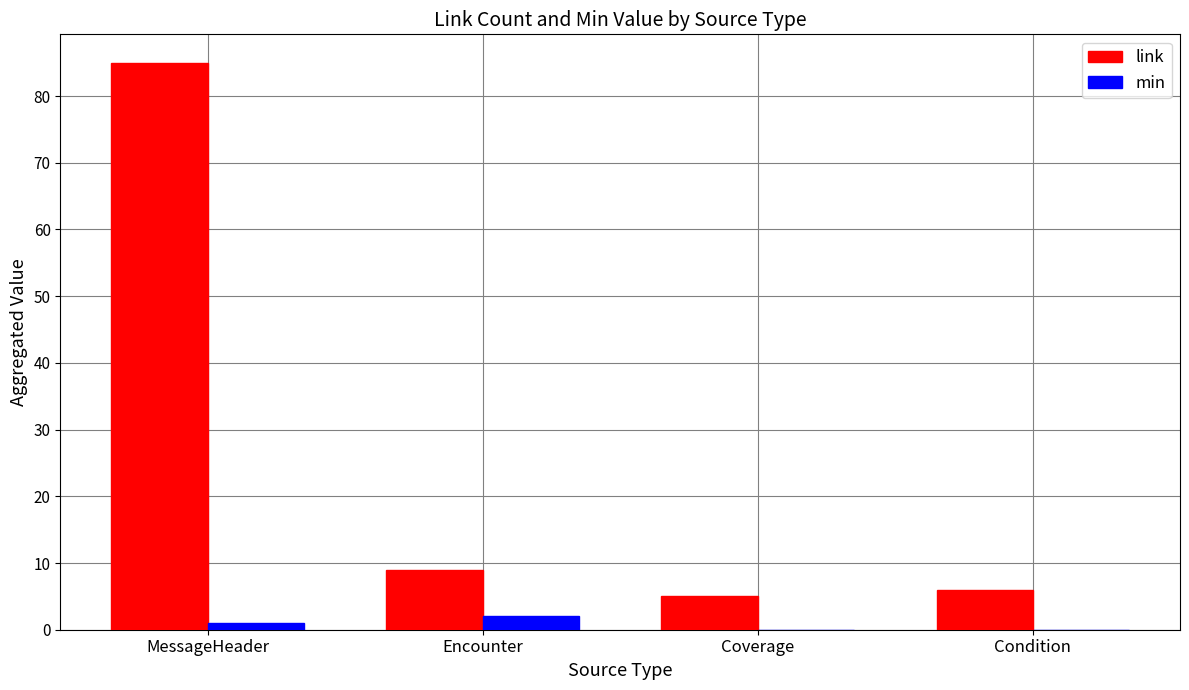

What is the sum of all link values?

105